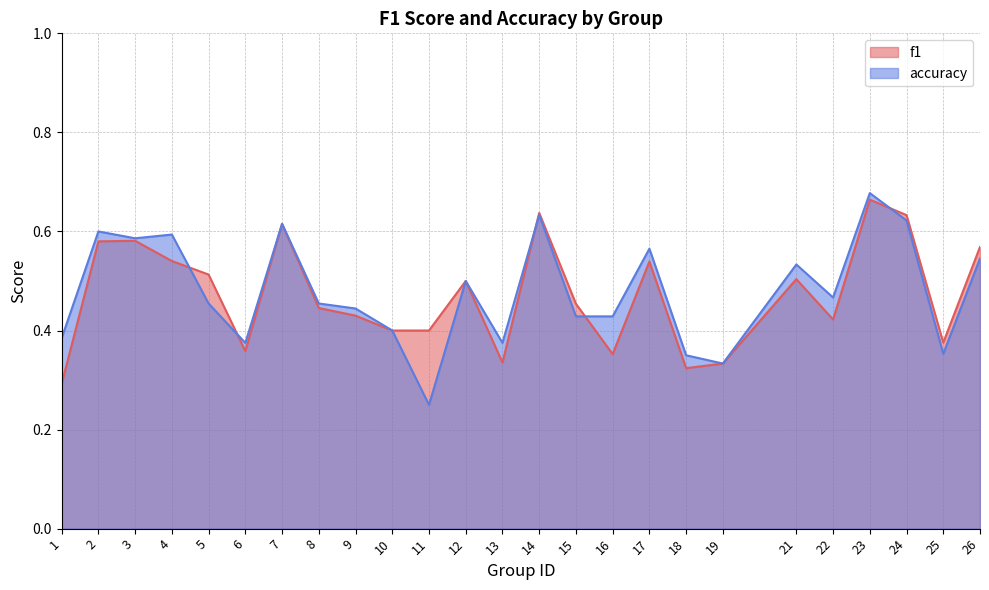

Between 16 and 26, which is larger?

26